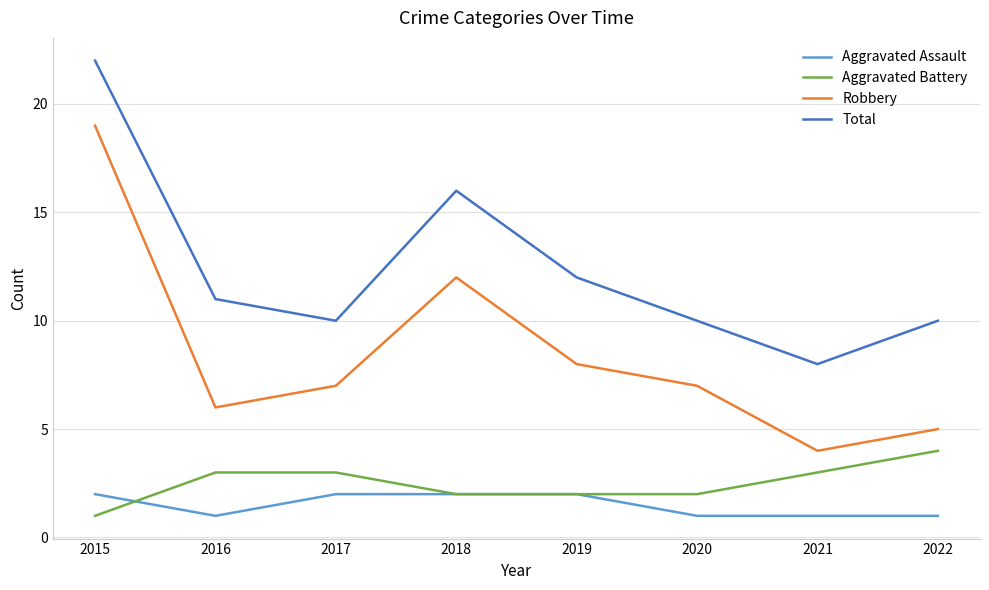

How many lines are shown in the chart?

4